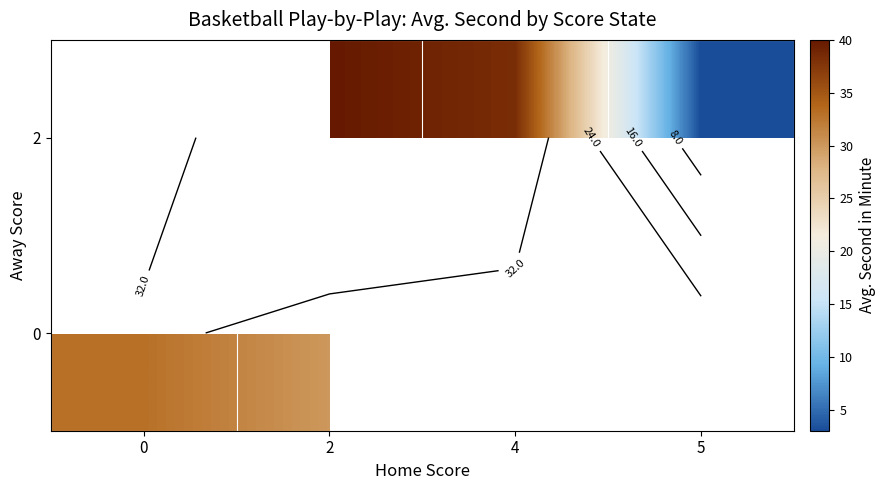

Which series changed the most between 0 and 2?

row_0